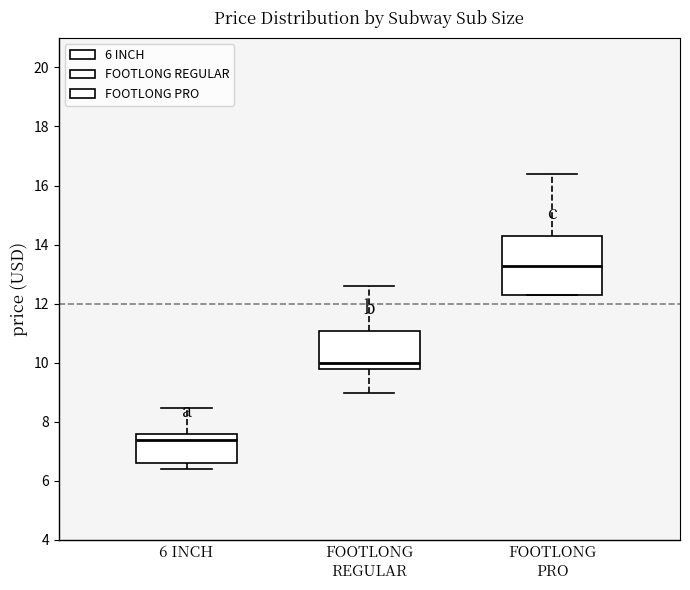

Reading left to right, transcribe this box plot: for each box, give where its median line is, the range the box spans, and where its two whiskers end, as read against the y-axis. The values are not printed on the chart, so give them approximately, as read against the axis.

6 INCH: median 7.4, box 6.6 to 7.6, whiskers 6.4 to 8.4
FOOTLONG REGULAR: median 10.0, box 9.8 to 11.0, whiskers 9.0 to 12.6
FOOTLONG PRO: median 13.2, box 12.2 to 14.2, whiskers 12.2 to 16.4